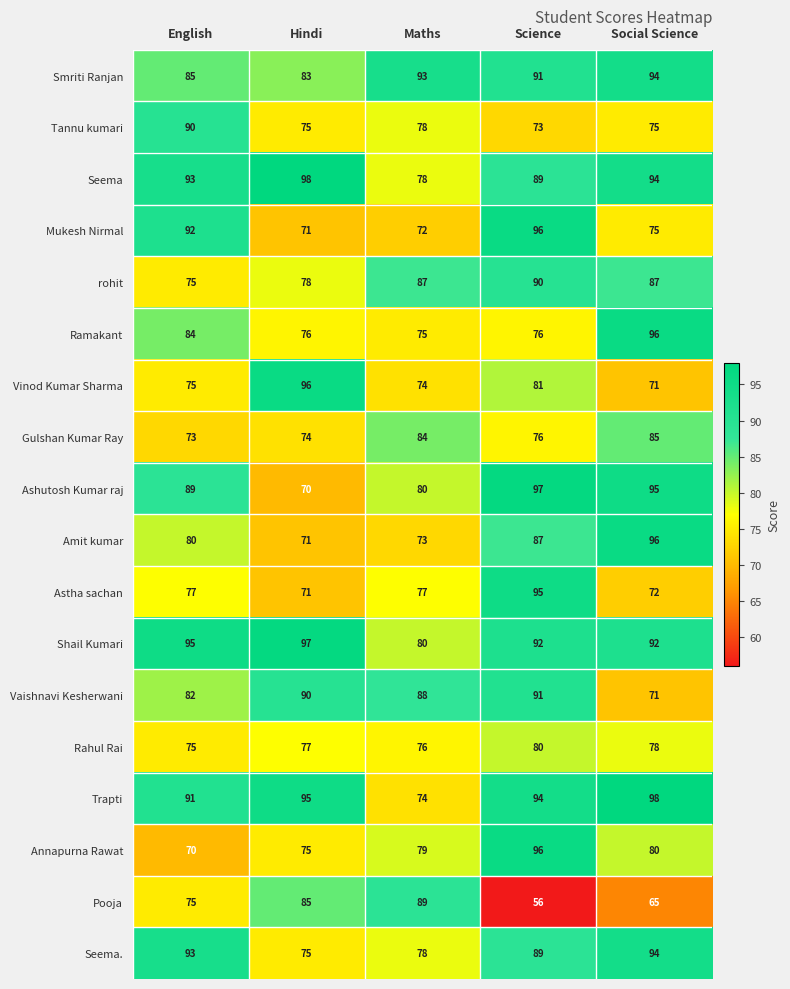

True or false: Tannu kumari has a value of 21 at English.

False